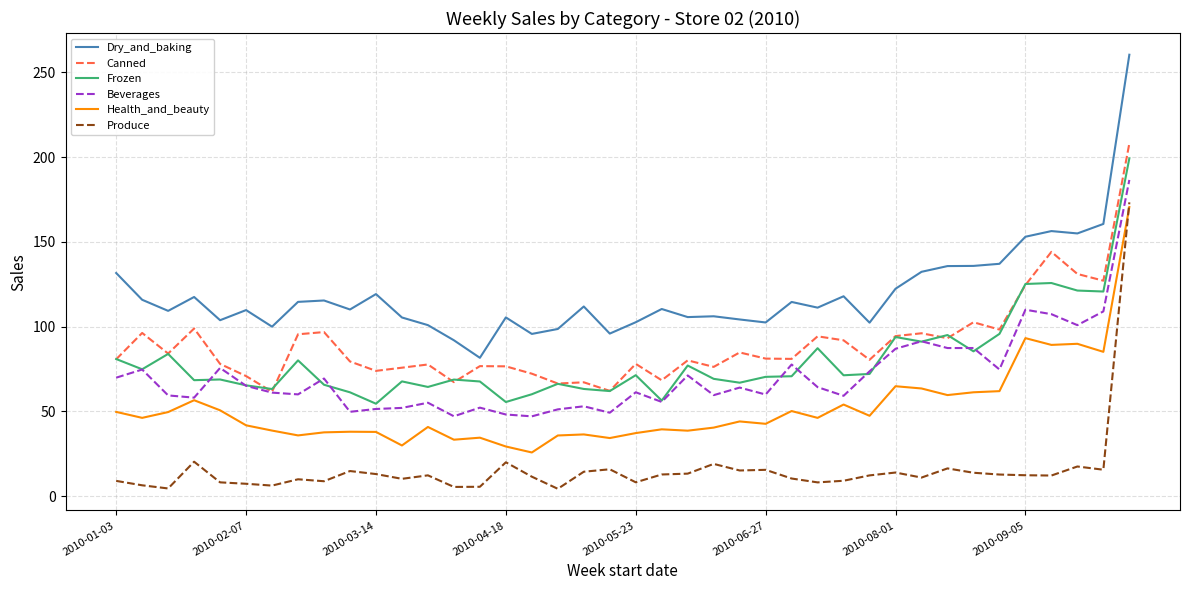

What is the greatest value displayed?

260.4